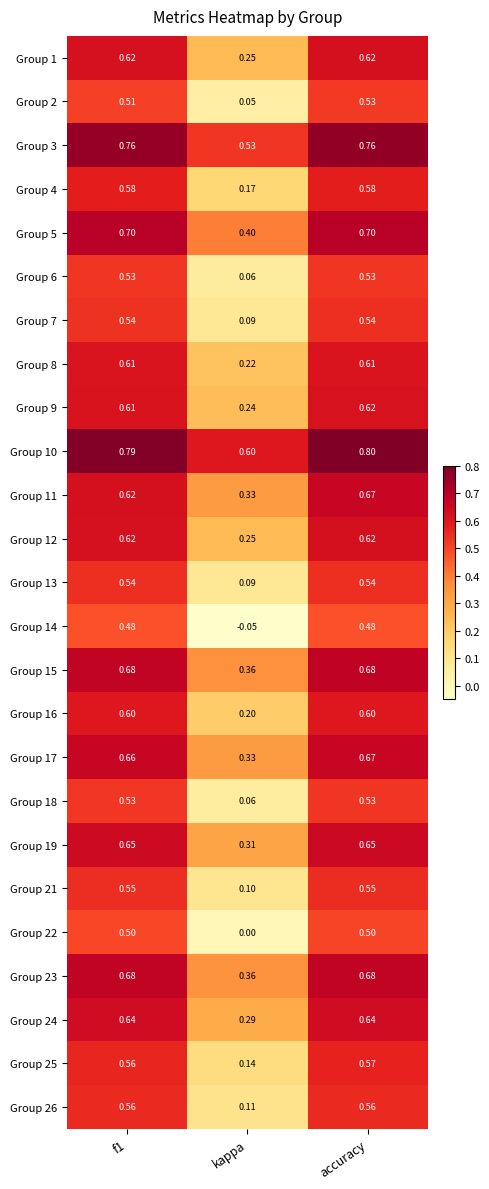

Between f1 and kappa, which series saw the biggest shift?

Group 14